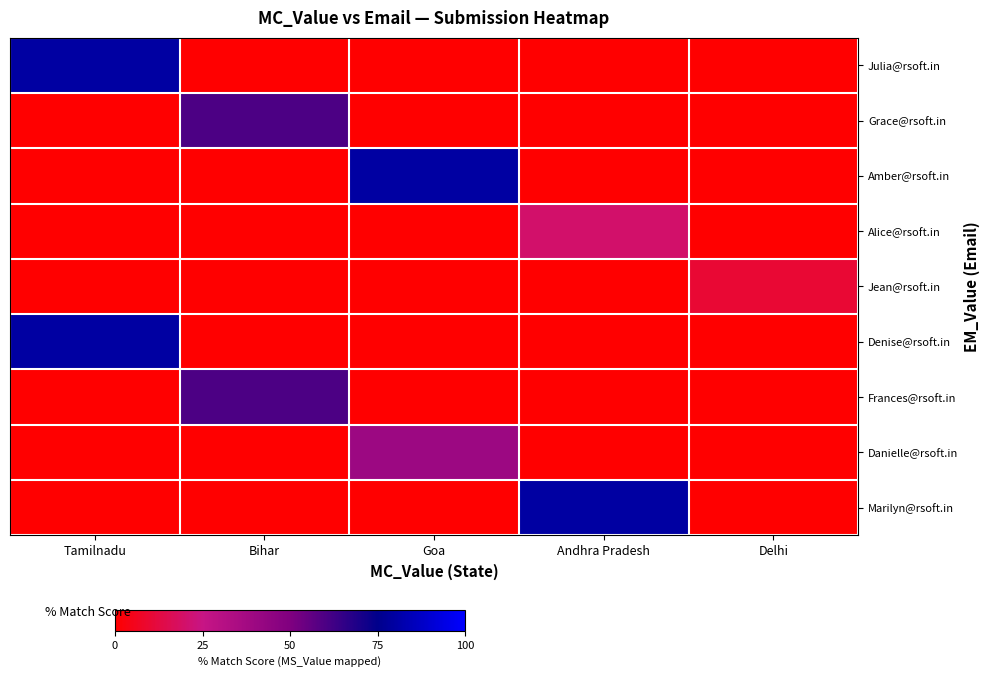

Between Delhi and Andhra Pradesh, which is larger?

Delhi